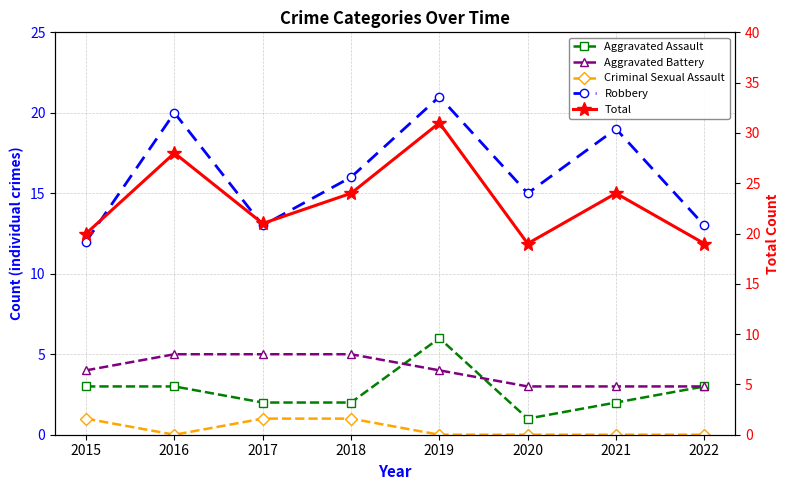

At which category is the sum across all series the highest?

2019